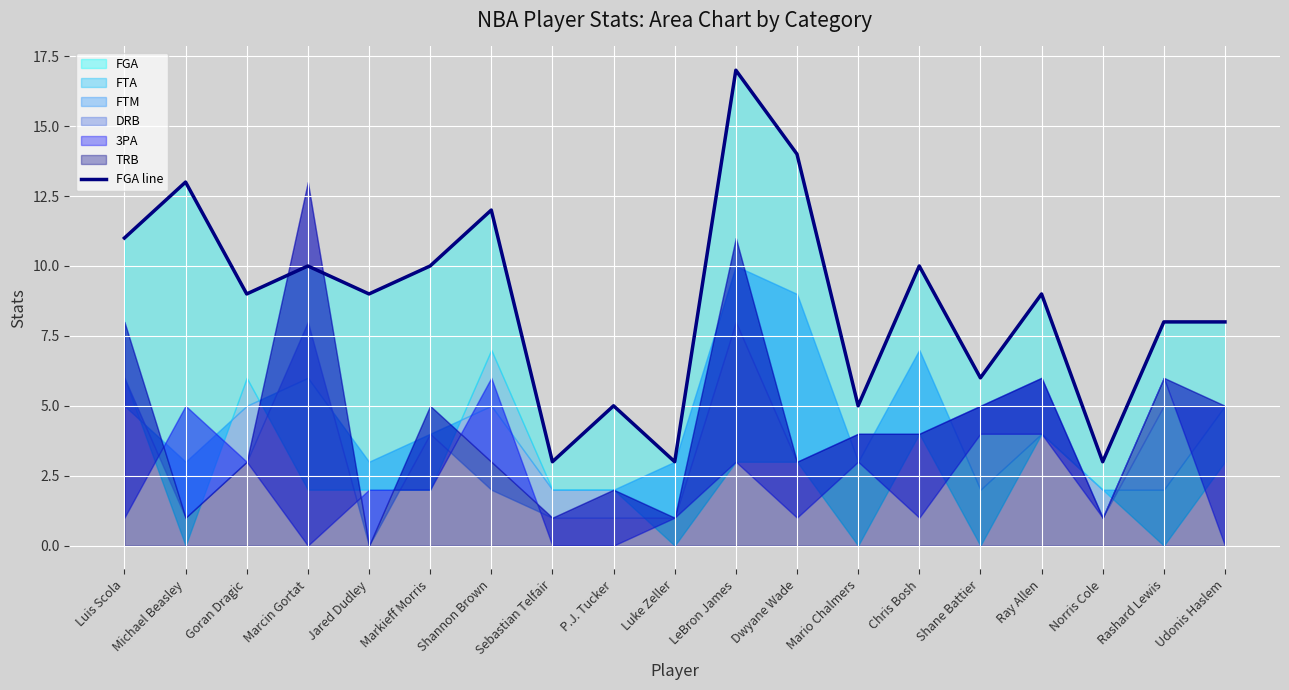

Where is the first local maximum?

Michael Beasley